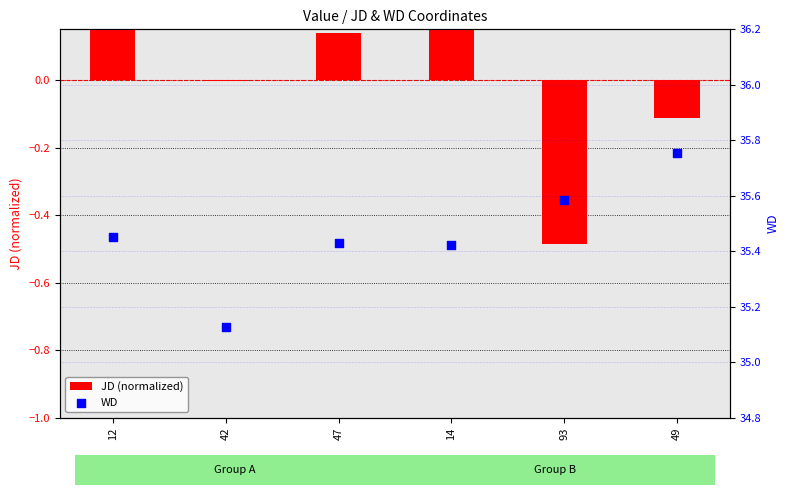

What are all the series names shown in the legend?

JD (normalized), WD